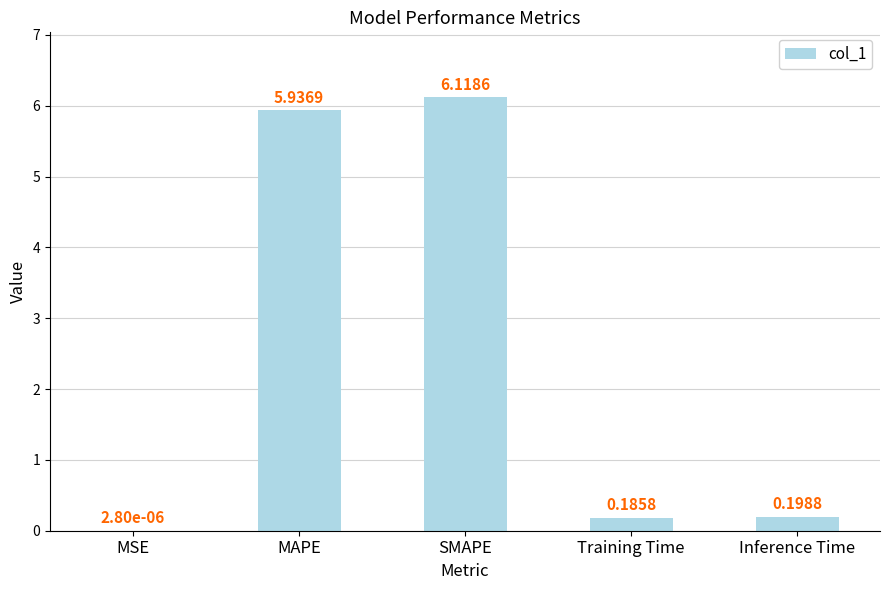

What is the sum of all values?

12.4